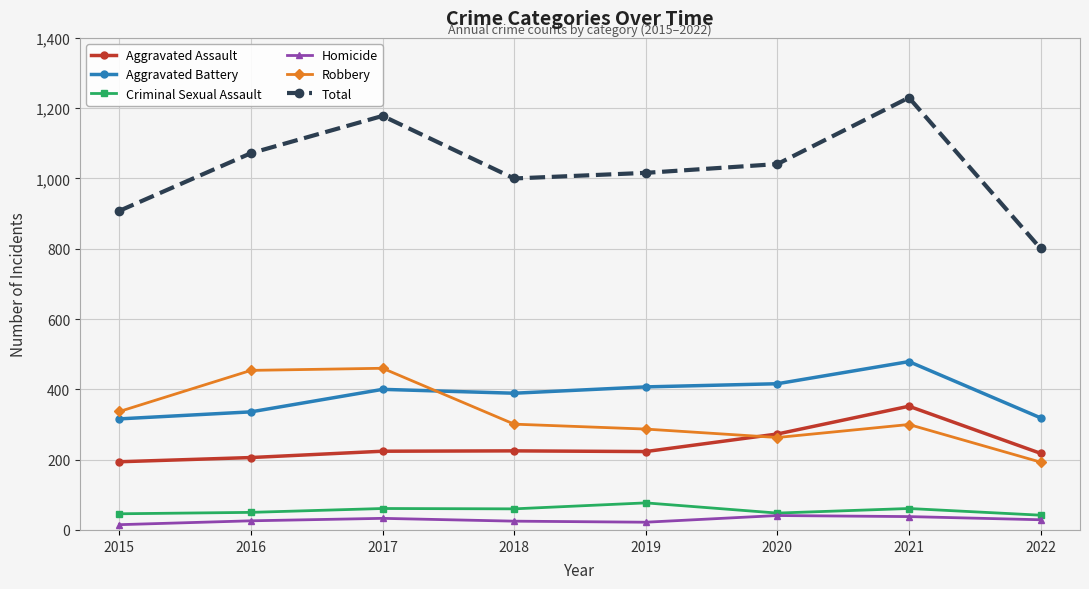

Is this an area chart (filled region under the line)?

No